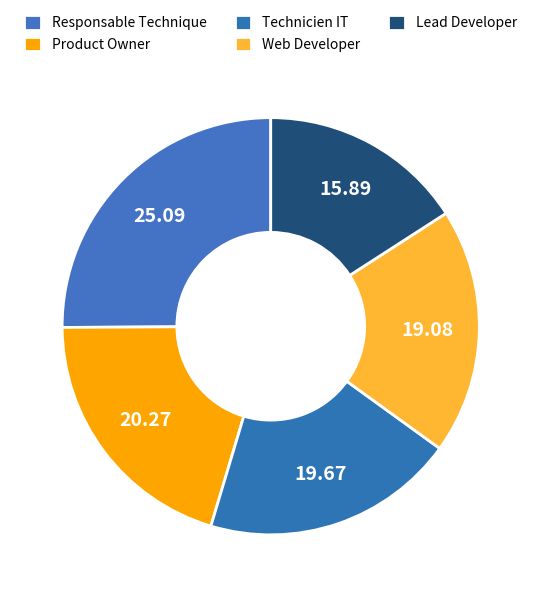

How much of the chart is everything except Web Developer?

80.9%